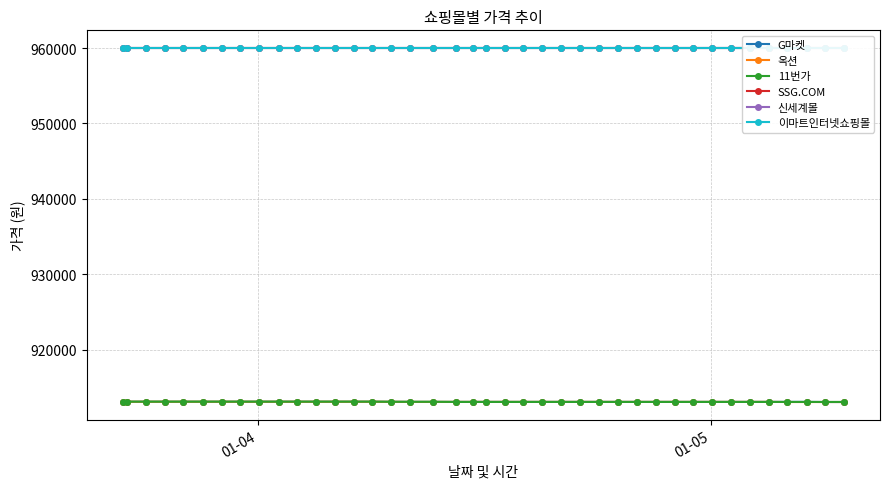

What is the average value of the SSG.COM series?

960000